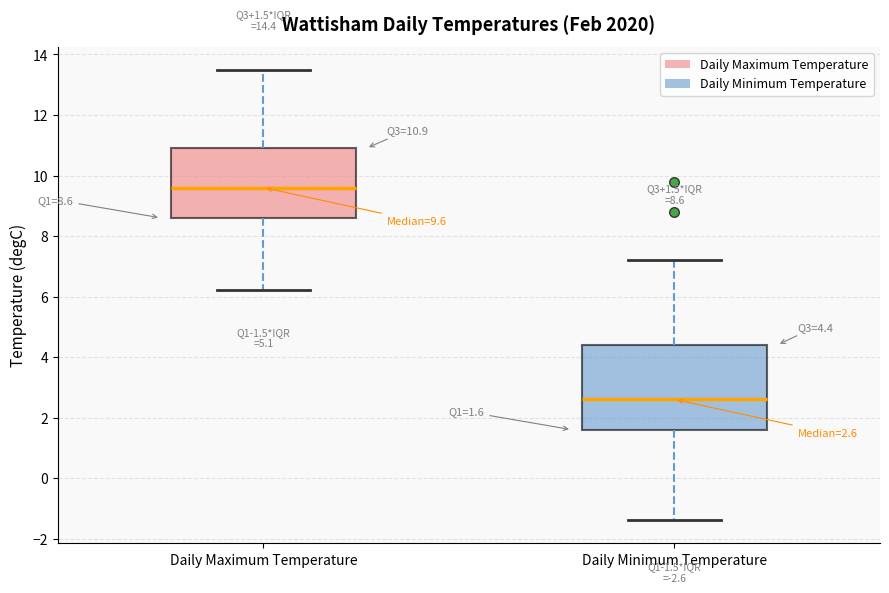

Comparing the boxes themselves (not the whiskers), which one is the tallest?

Daily Minimum Temperature